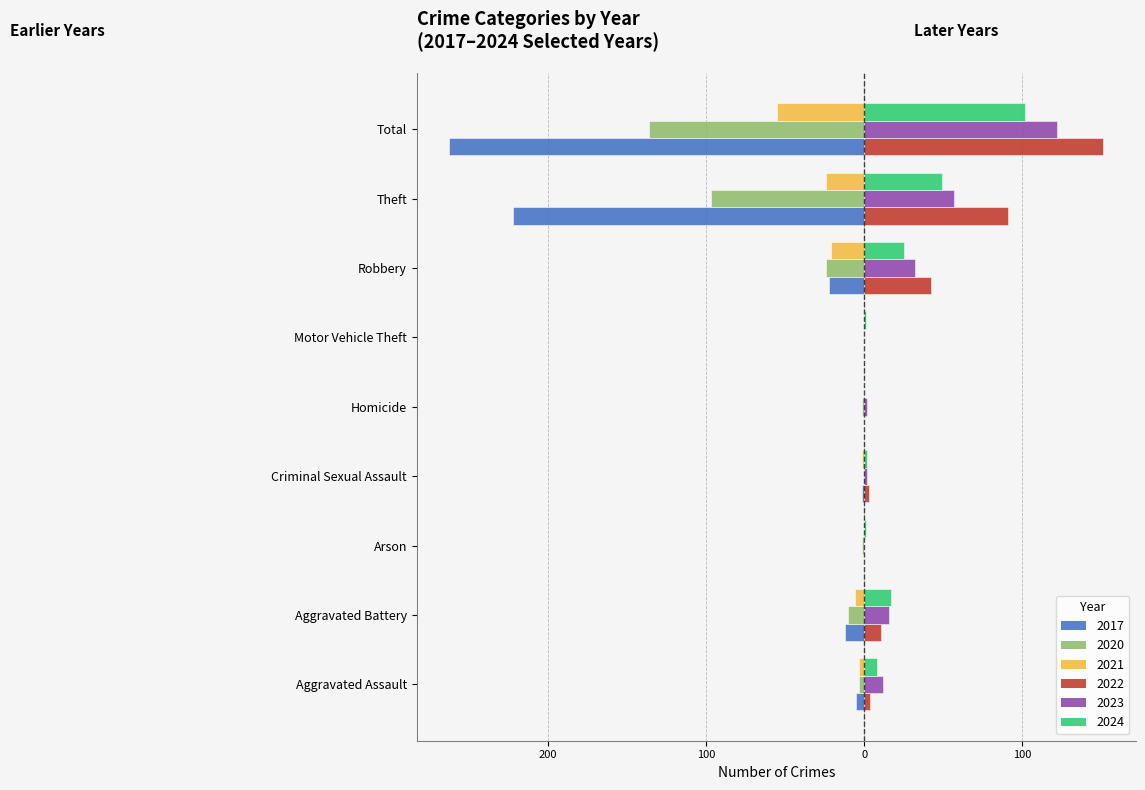

What is the difference between the 2017 values at Homicide and Criminal Sexual Assault?

1